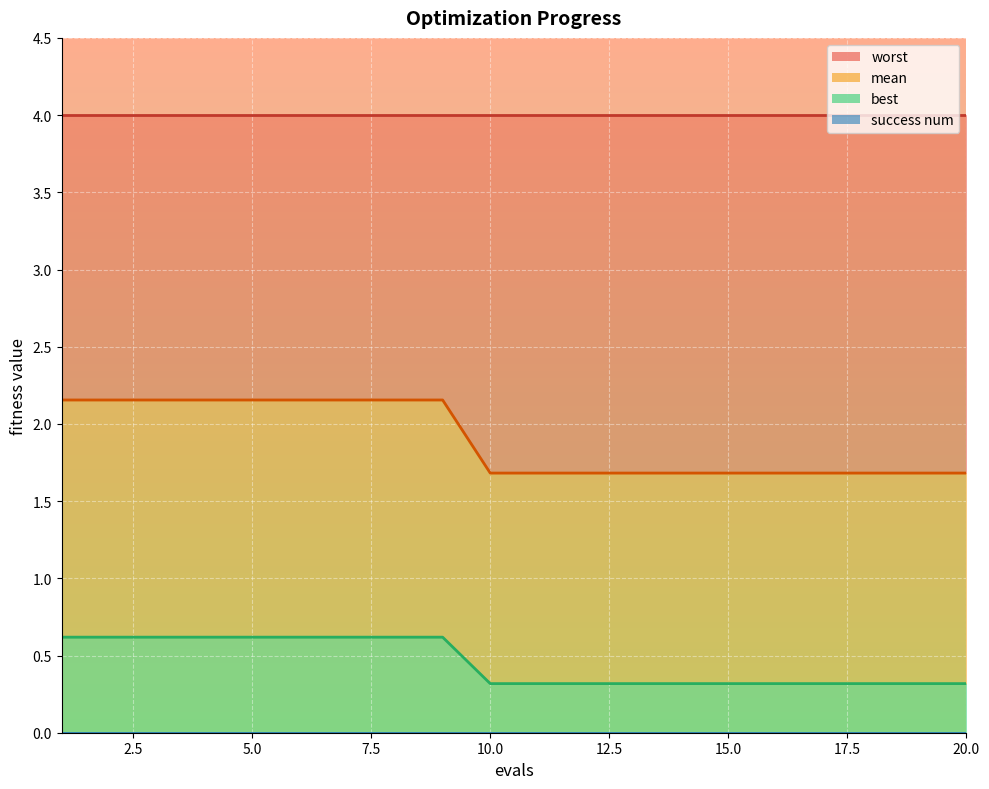

Which series changed the most between 5 and 6?

mean